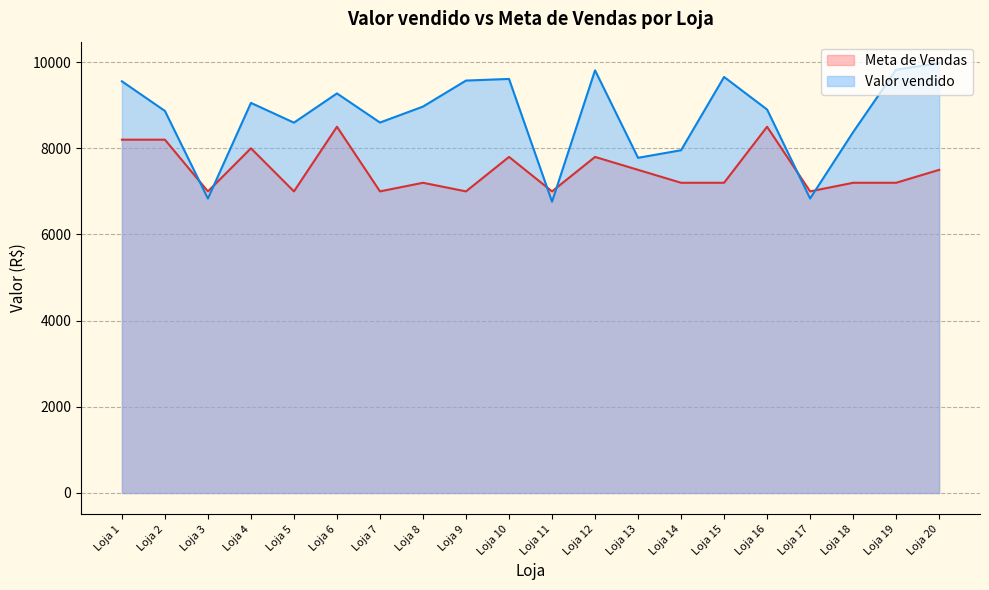

Reading left to right, list all the values displayed in this chart.

Valor vendido: Loja 1=9555.2	Loja 2=8867.7	Loja 3=6834.0	Loja 4=9054.1	Loja 5=8595.6	Loja 6=9273.9	Loja 7=8598.2	Loja 8=8968.4	Loja 9=9572.1	Loja 10=9610.0	Loja 11=6760.6	Loja 12=9809.9	Loja 13=7779.5	Loja 14=7955.2	Loja 15=9655.6	Loja 16=8900.1	Loja 17=6834.9	Loja 18=8375.2	Loja 19=9824.7	Loja 20=9976.2
Meta de Vendas: Loja 1=8200.0	Loja 2=8200.0	Loja 3=7000.0	Loja 4=8000.0	Loja 5=7000.0	Loja 6=8500.0	Loja 7=7000.0	Loja 8=7200.0	Loja 9=7000.0	Loja 10=7800.0	Loja 11=7000.0	Loja 12=7800.0	Loja 13=7500.0	Loja 14=7200.0	Loja 15=7200.0	Loja 16=8500.0	Loja 17=7000.0	Loja 18=7200.0	Loja 19=7200.0	Loja 20=7500.0